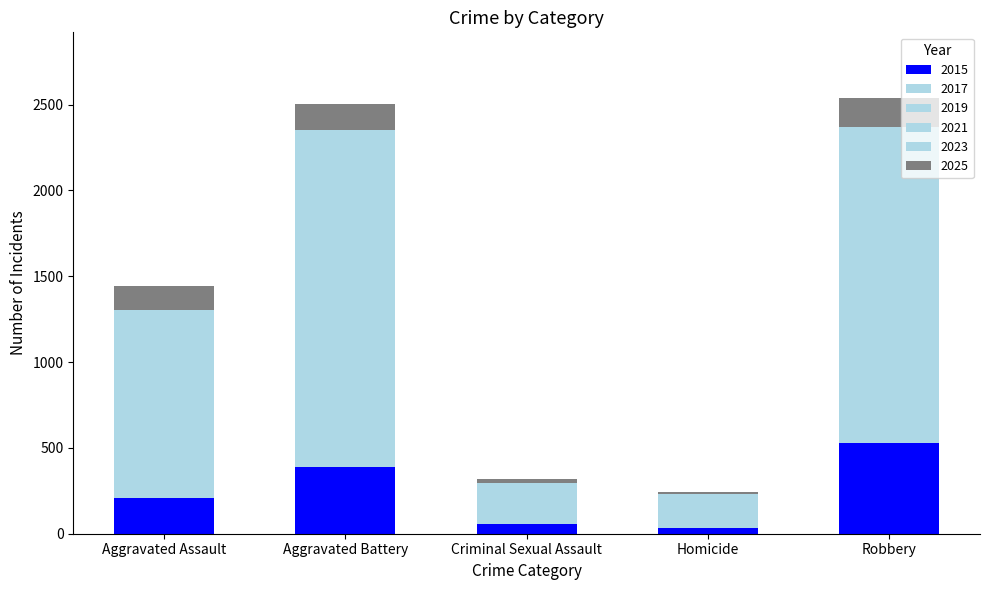

What is the difference between the maximum and minimum values in the 2021 series?

470